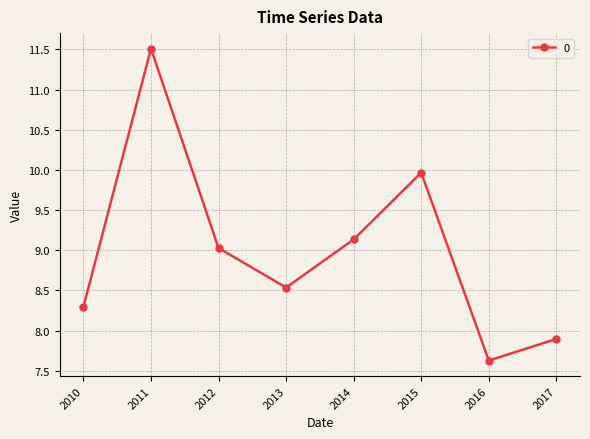

The value at 2010 is 8.3. True or false?

True